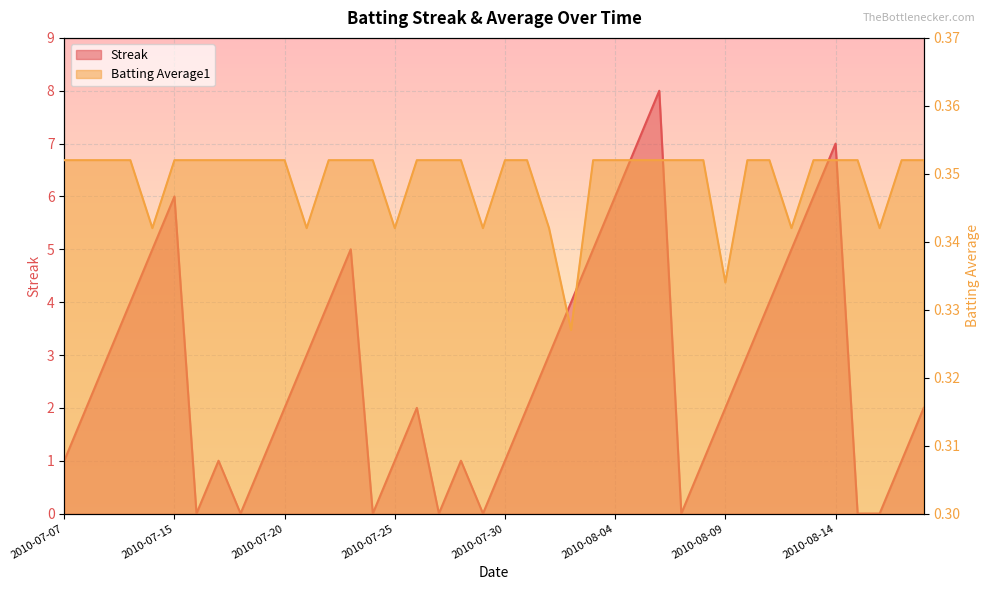

True or false: Batting Average1 has a value of 0.1 at 2010-07-31.

False